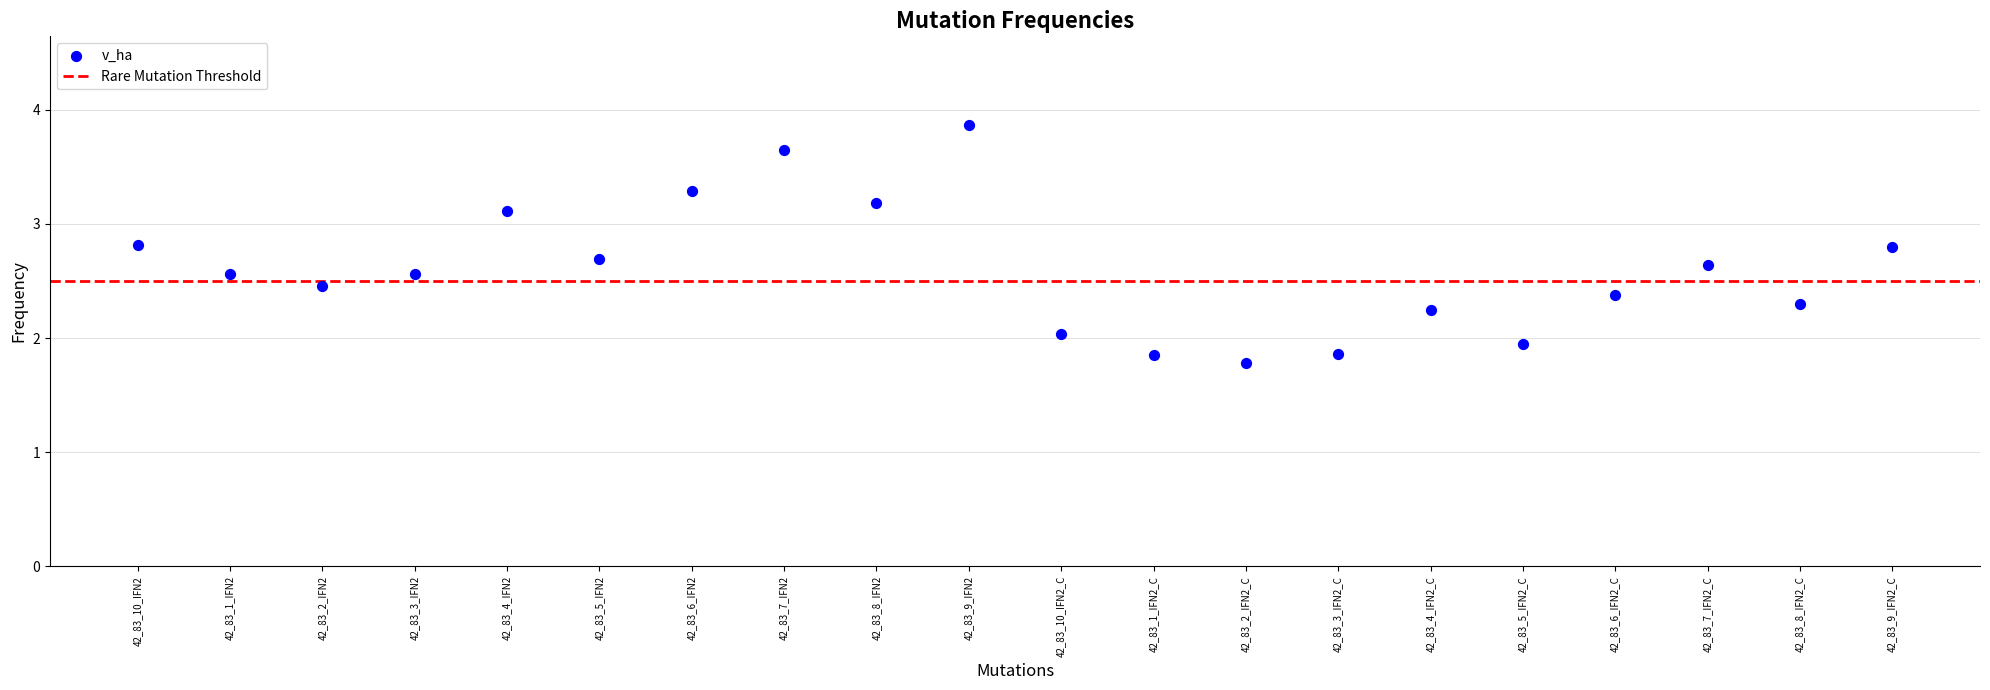

What is the range of Y values (max minus min)?

2.1